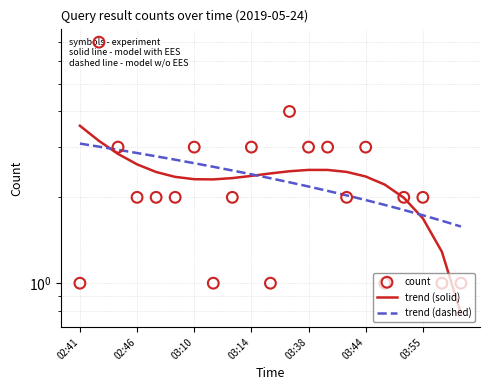

At which category is the sum across all series the highest?

02:46